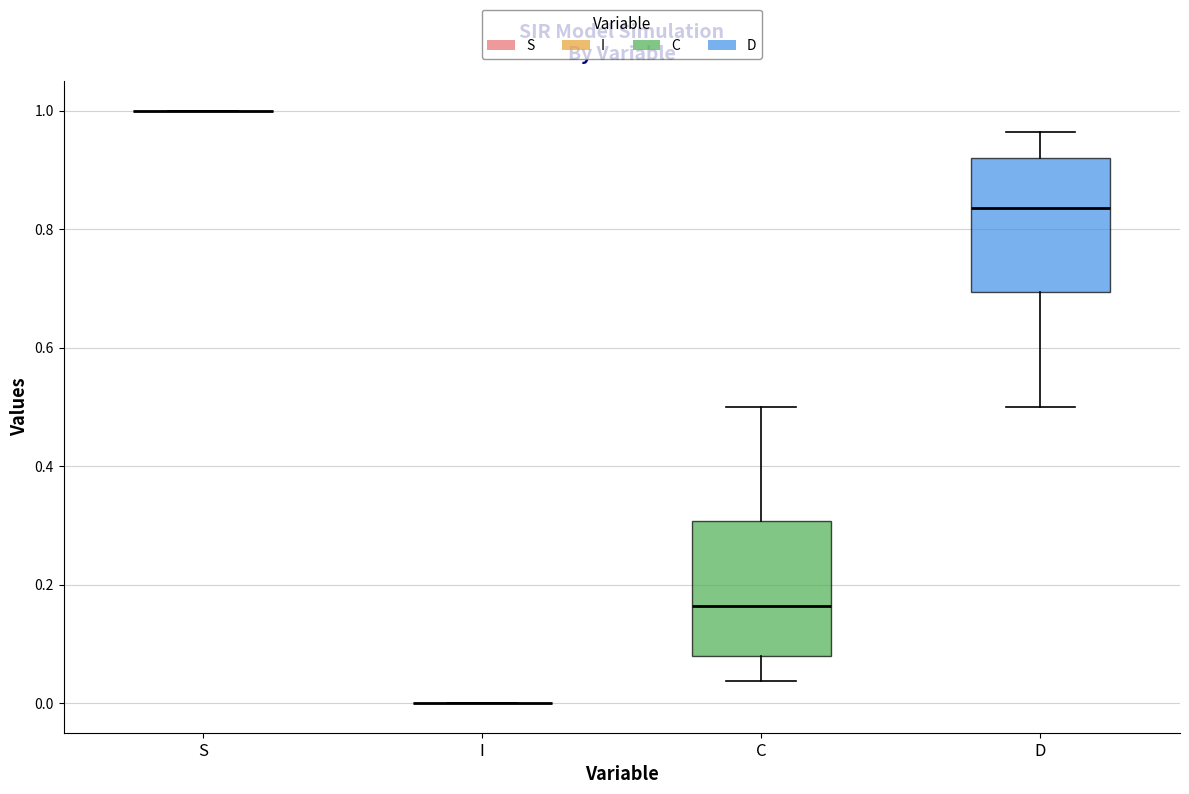

Reading left to right, transcribe this box plot: for each box, give where its median line is, the range the box spans, and where its two whiskers end, as read against the y-axis. The values are not printed on the chart, so give them approximately, as read against the axis.

S: box collapsed to a line at 1.00, whiskers 1.00 to 1.00
I: box collapsed to a line at 0.00, whiskers 0.00 to 0.00
C: median 0.16, box 0.08 to 0.30, whiskers 0.04 to 0.50
D: median 0.84, box 0.70 to 0.92, whiskers 0.50 to 0.96